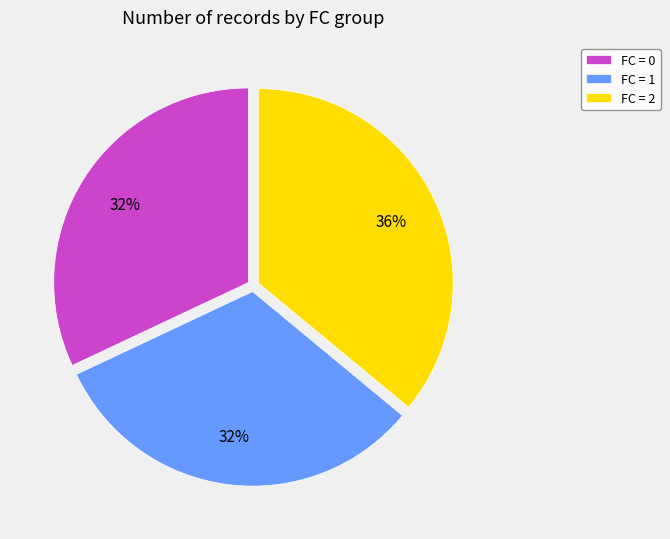

To the nearest percent, what portion does FC = 1 represent?

32%